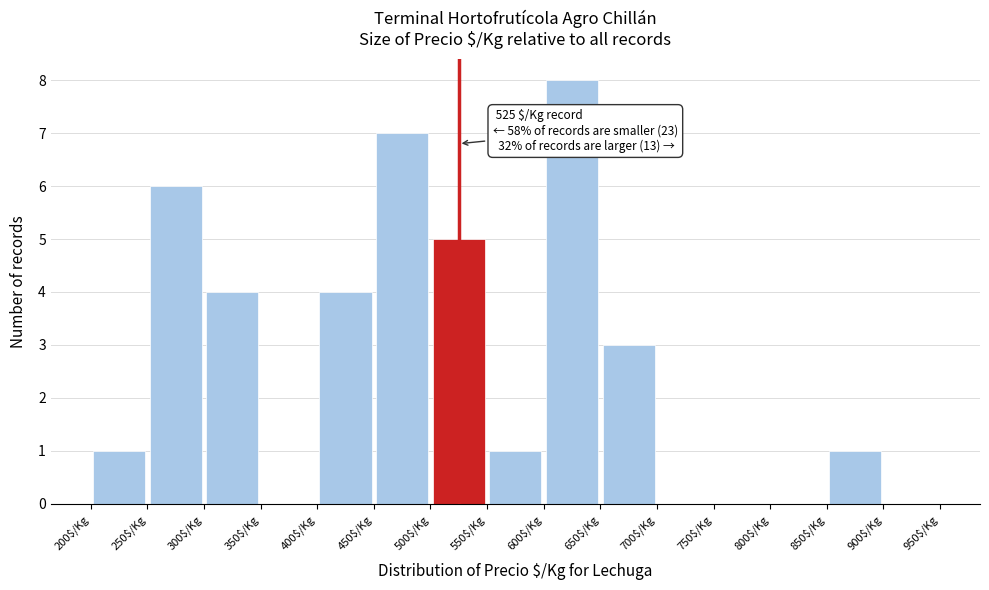

Over which range of the x-axis is the bar tallest?

600 to 650